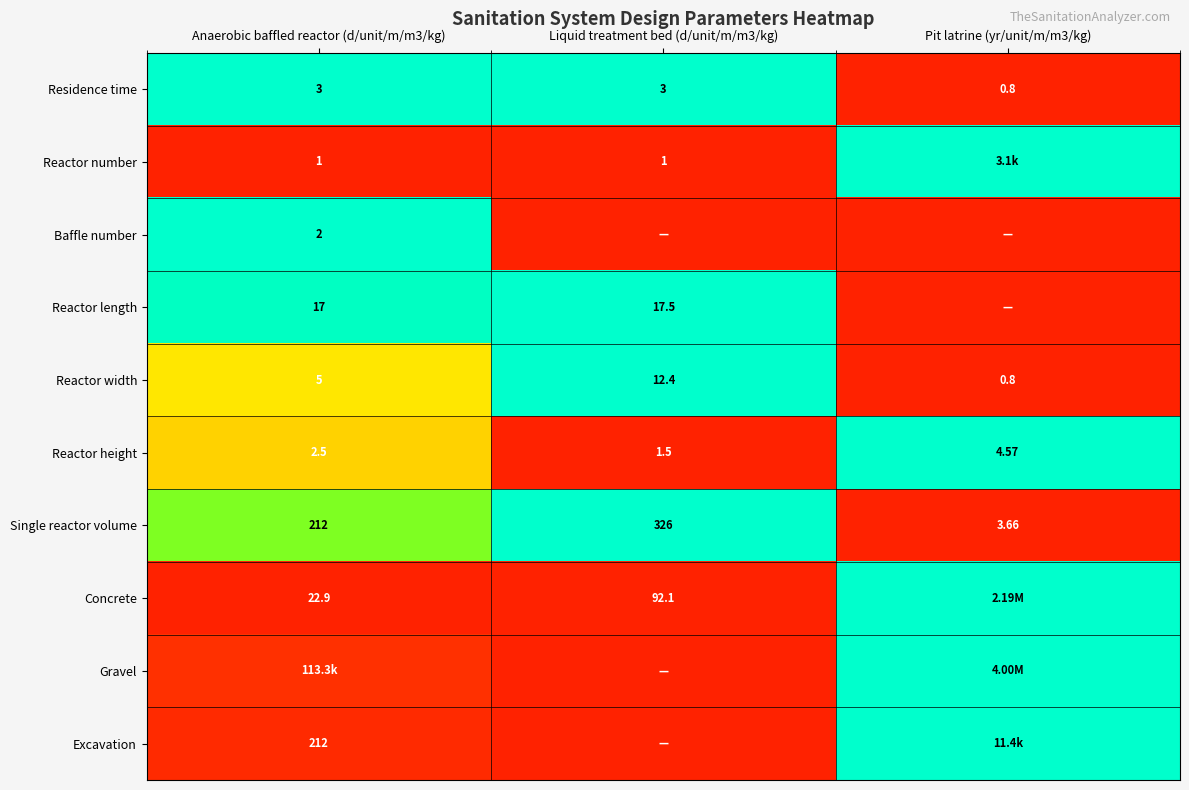

Is the value of Excavation at Anaerobic baffled reactor (d/unit/m/m3/kg) greater than the value of Reactor number at Anaerobic baffled reactor (d/unit/m/m3/kg)?

Yes